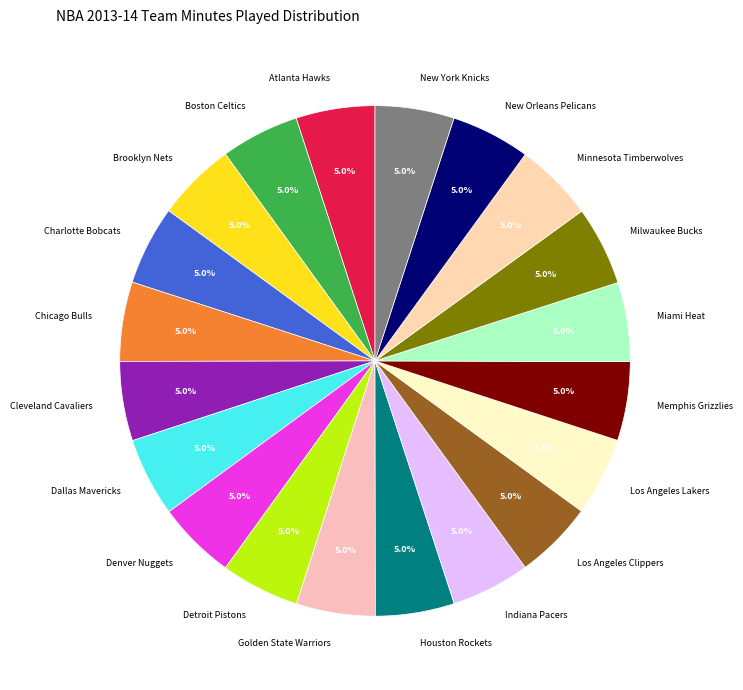

Is the sum of Detroit Pistons and Golden State Warriors greater than half?

No